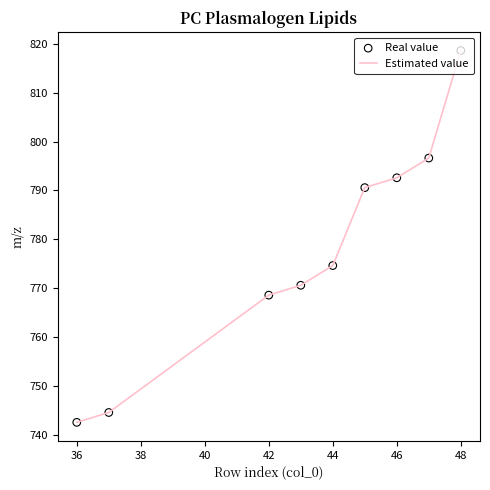

What is the difference between the maximum and minimum values?

76.0